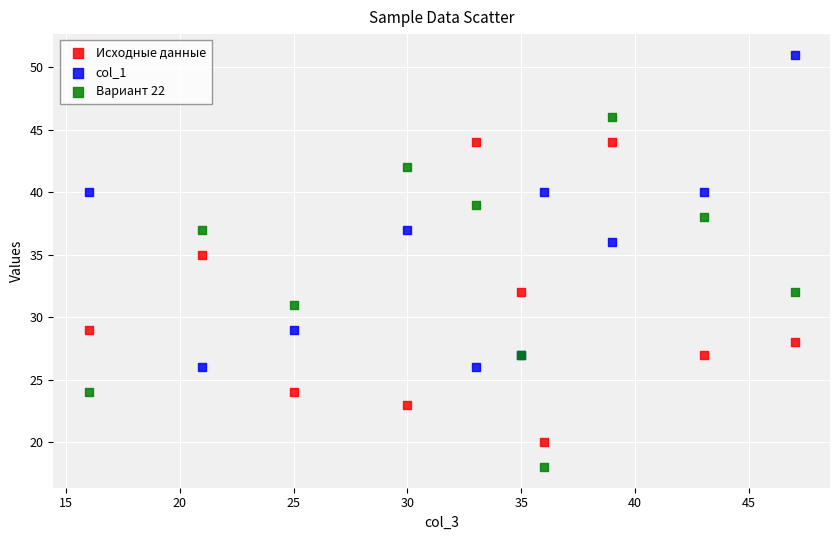

What are all the series names shown in the legend?

Исходные данные, col_1, Вариант 22